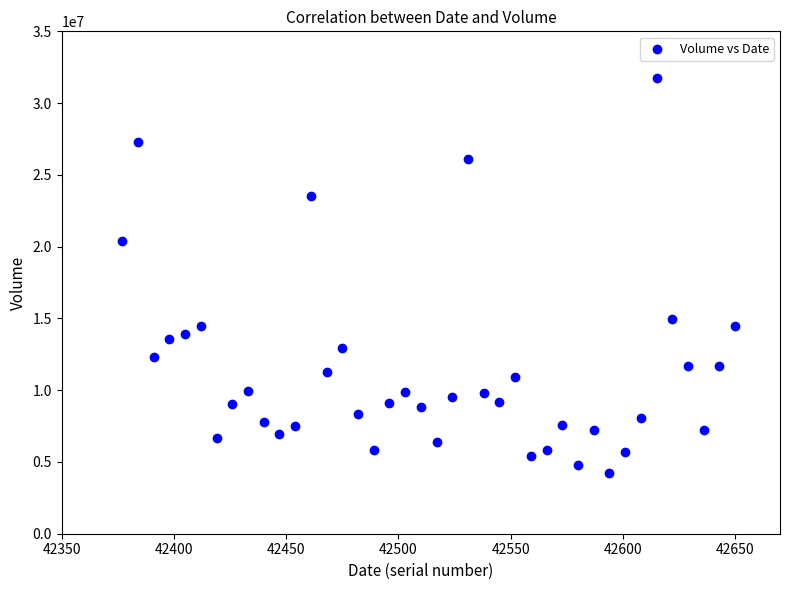

What Y value in the scatter plot is closest to 17975528?

20381574